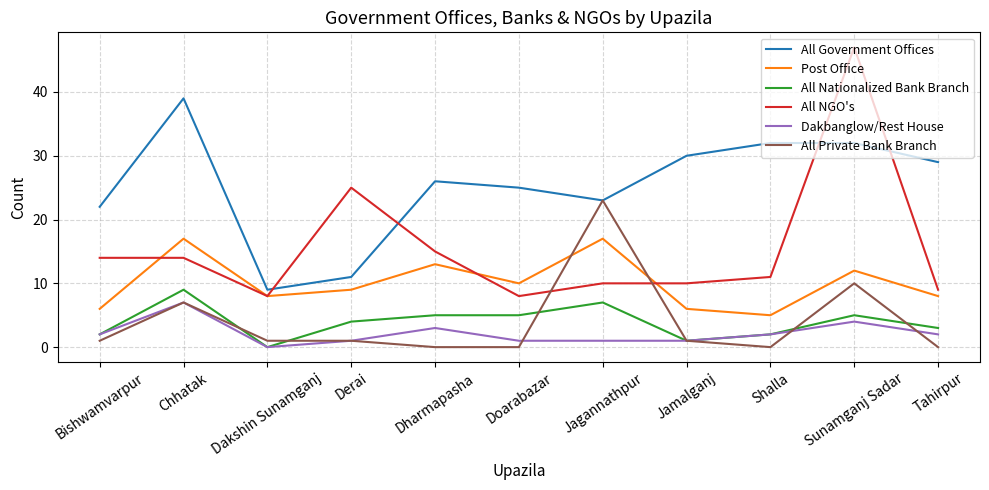

True or false: Post Office and Dakbanglow/Rest House cross at least once.

False